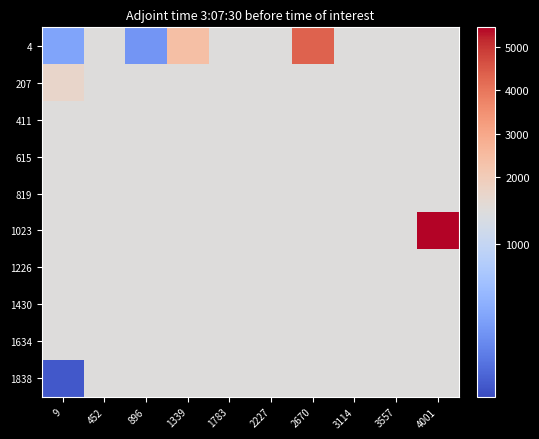

Between 9 and 4001, which series saw the biggest shift?

1023